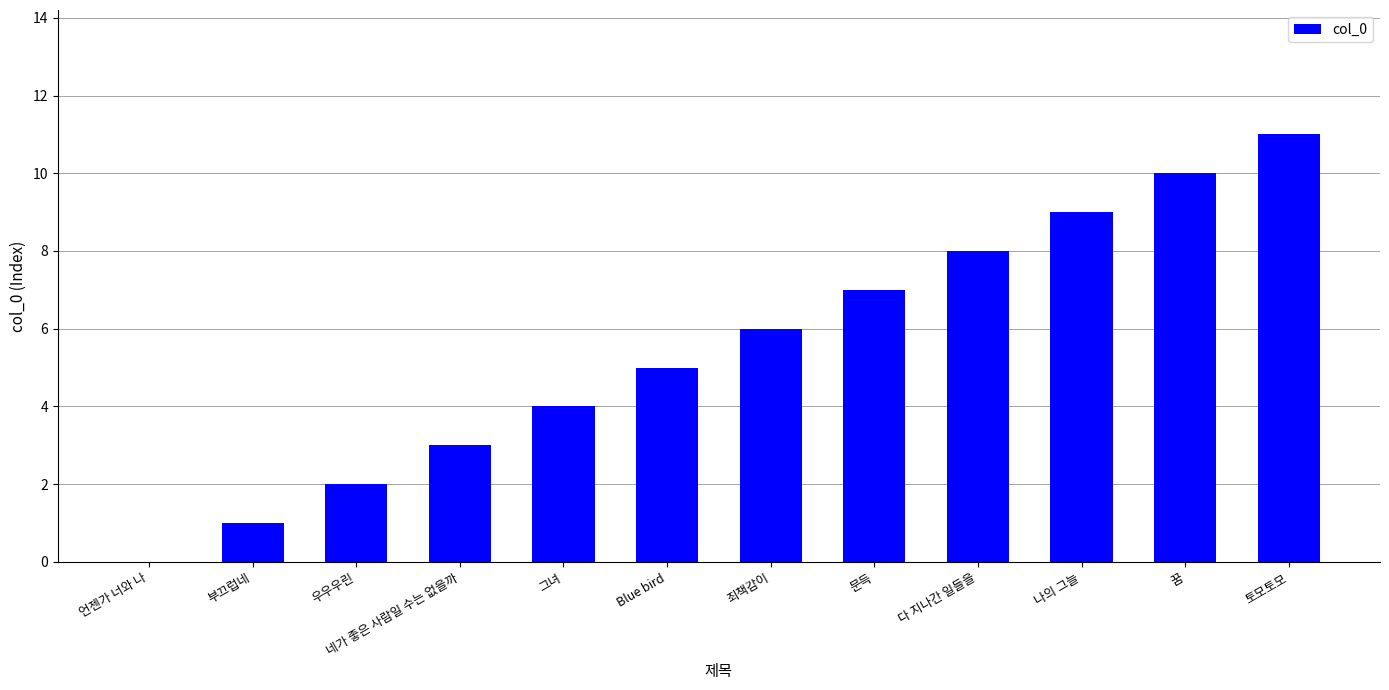

How many positive values are there?

11